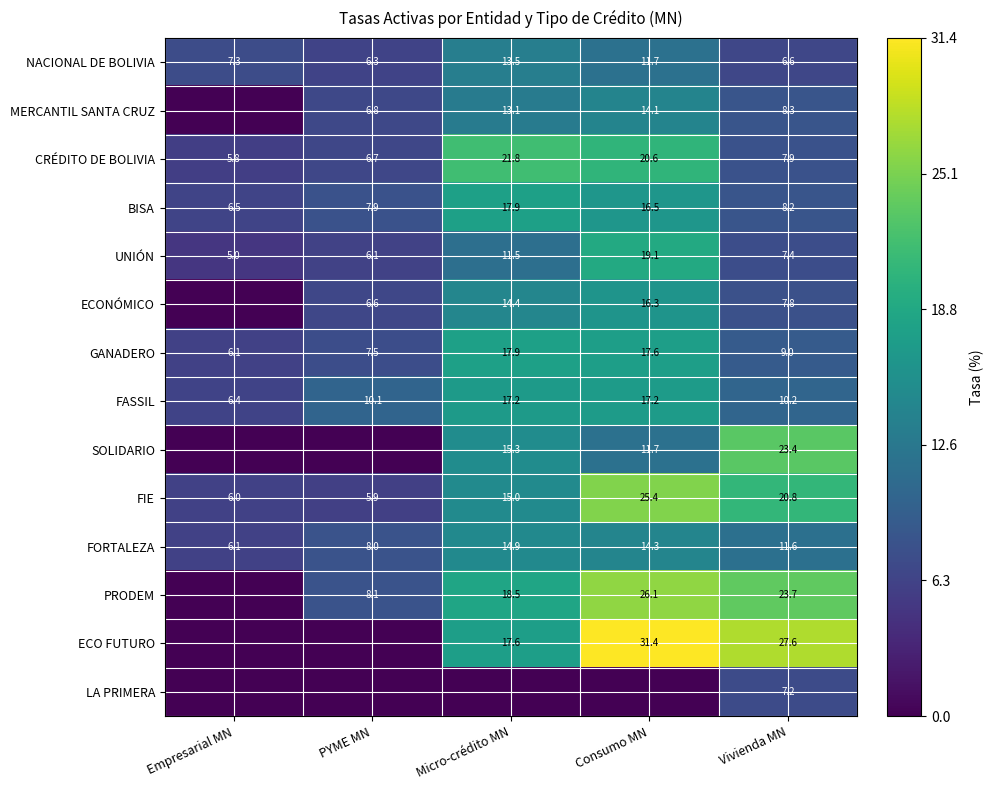

What is the total value across all series at Vivienda MN?

179.7